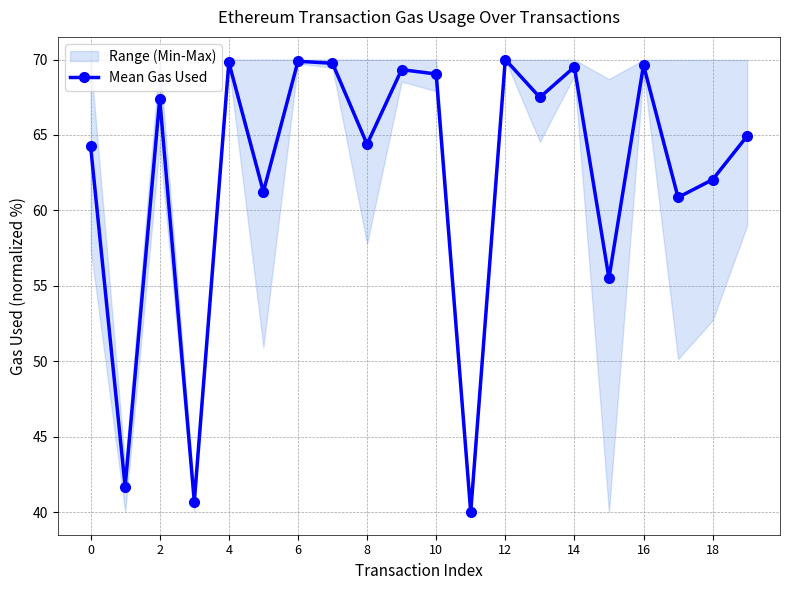

Is it true that the value at 18 is 96.9?

False